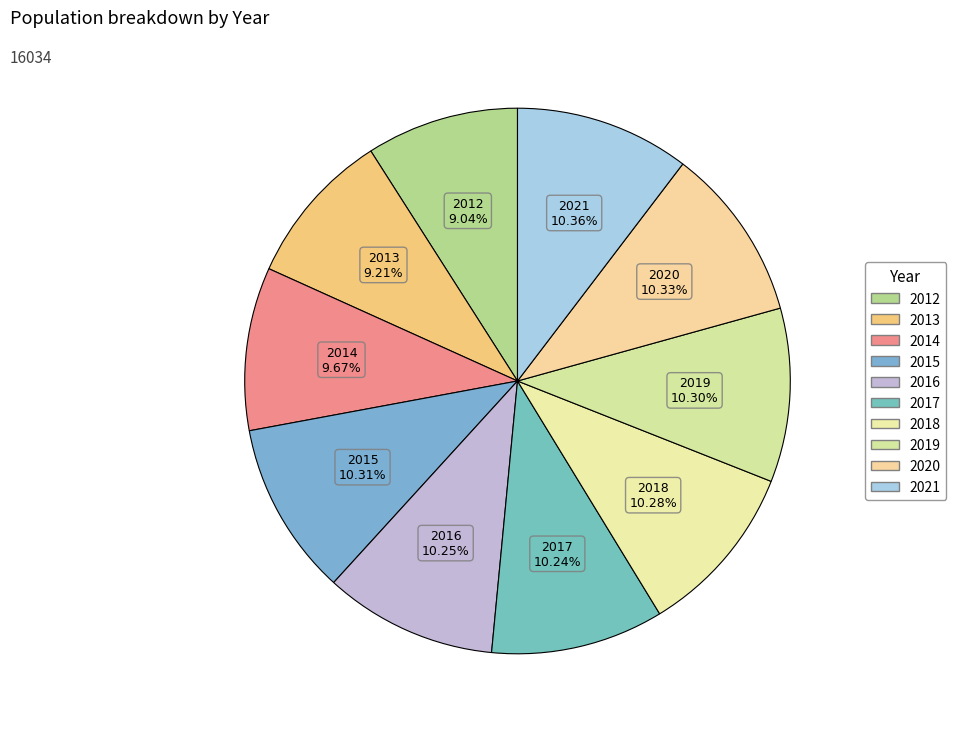

To the nearest percent, what is the combined percentage of 2013 and 2014?

19%